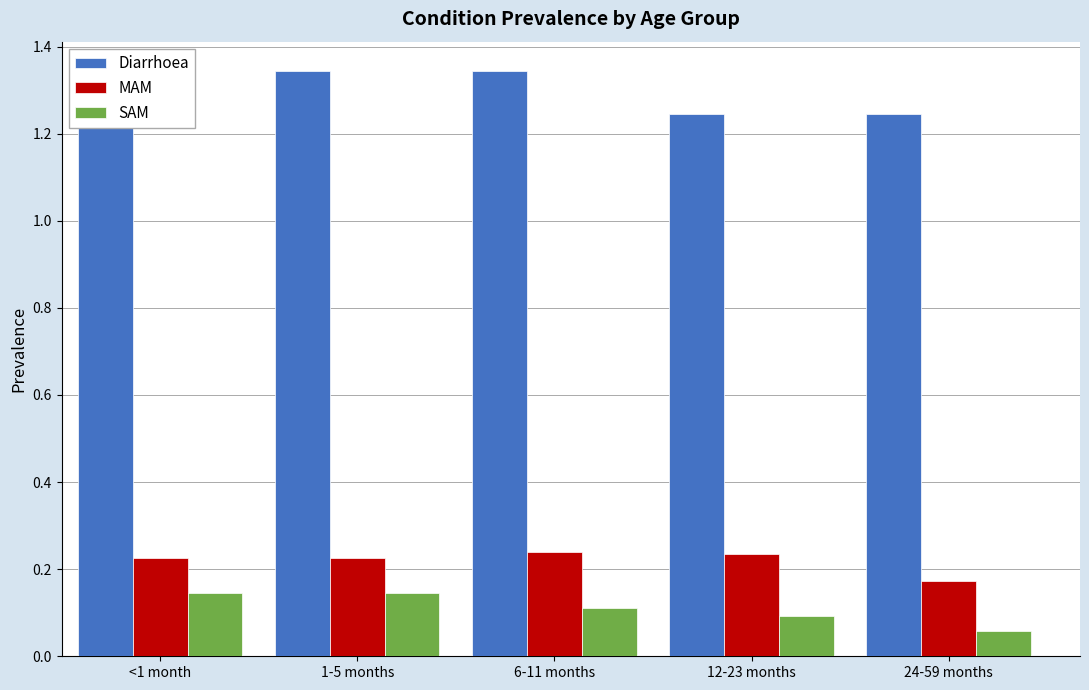

Is the value of SAM at <1 month greater than the value of Diarrhoea at 6-11 months?

No